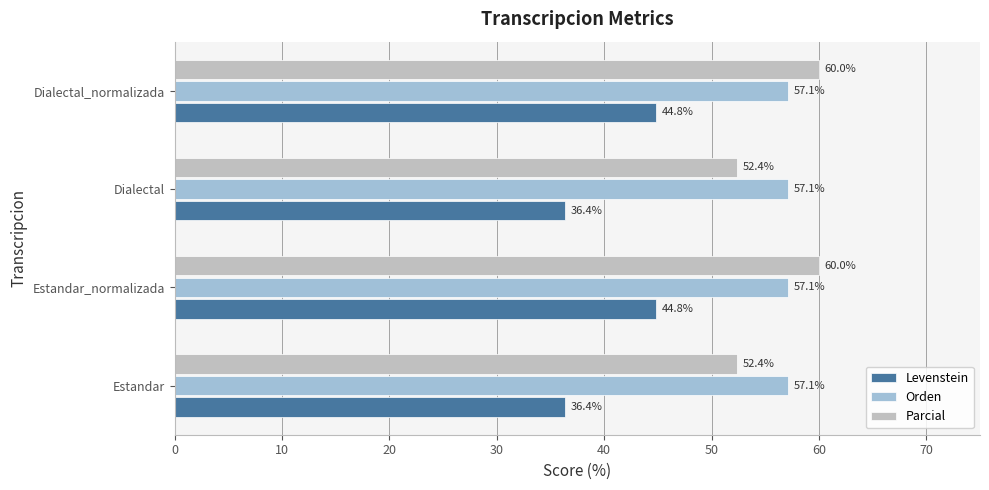

What value does the Parcial series have at Dialectal?

52.4